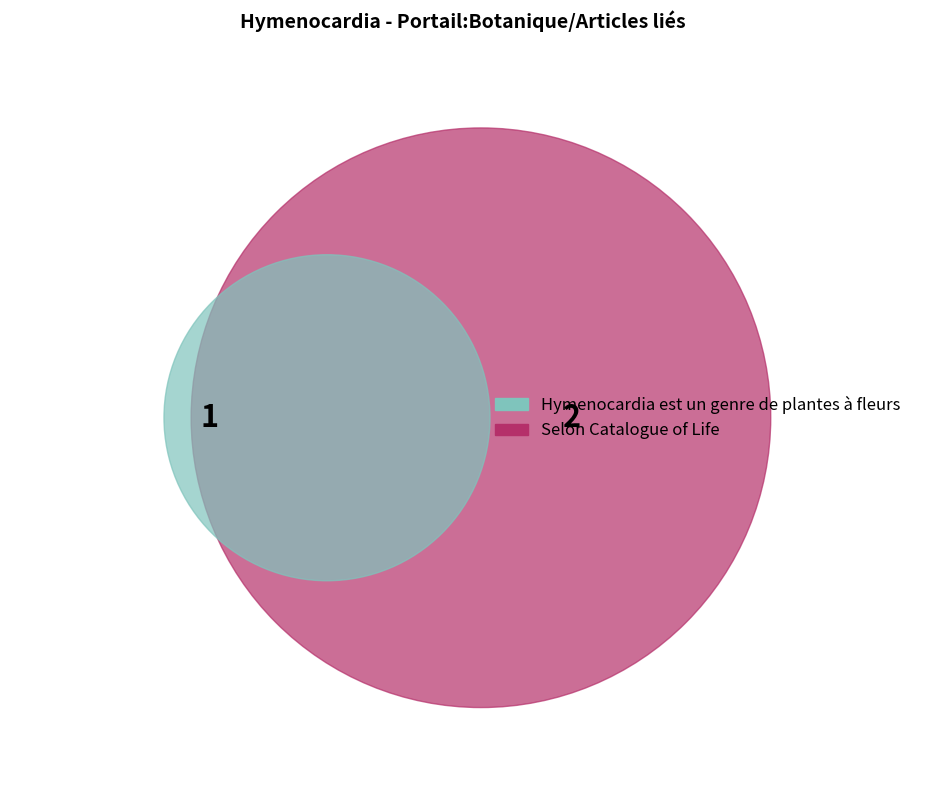

How many slices are in this pie chart?

2